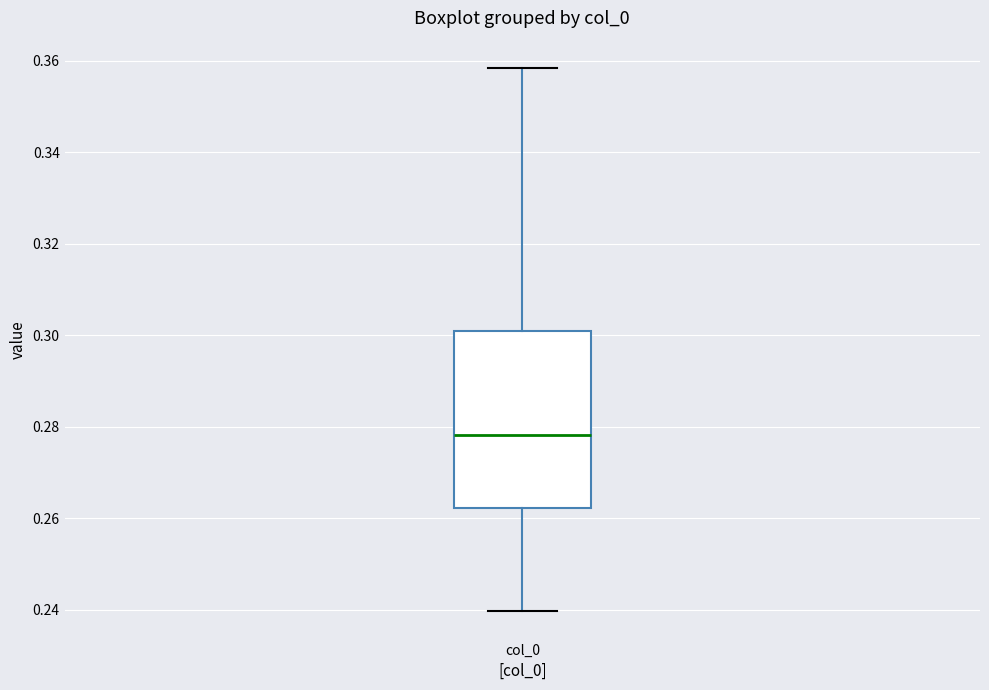

Transcribe this box plot: give where the median line is, the range the box spans, and where the two whiskers end, as read against the y-axis. The values are not printed on the chart, so give them approximately, as read against the axis.

median 0.278, box 0.262 to 0.302, whiskers 0.240 to 0.358